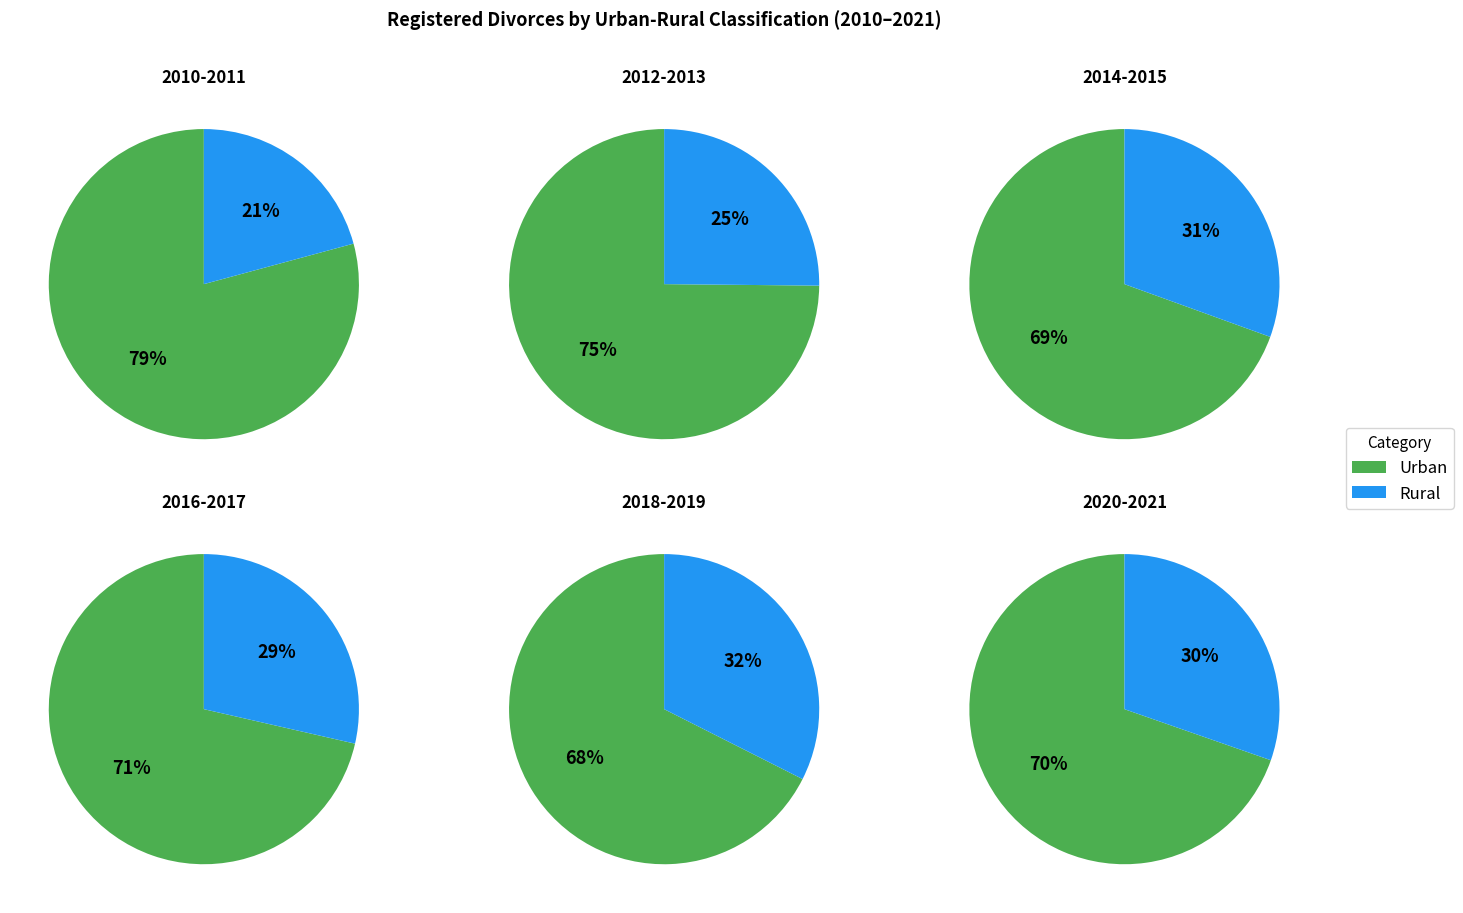

Which slice is the smallest?

2010